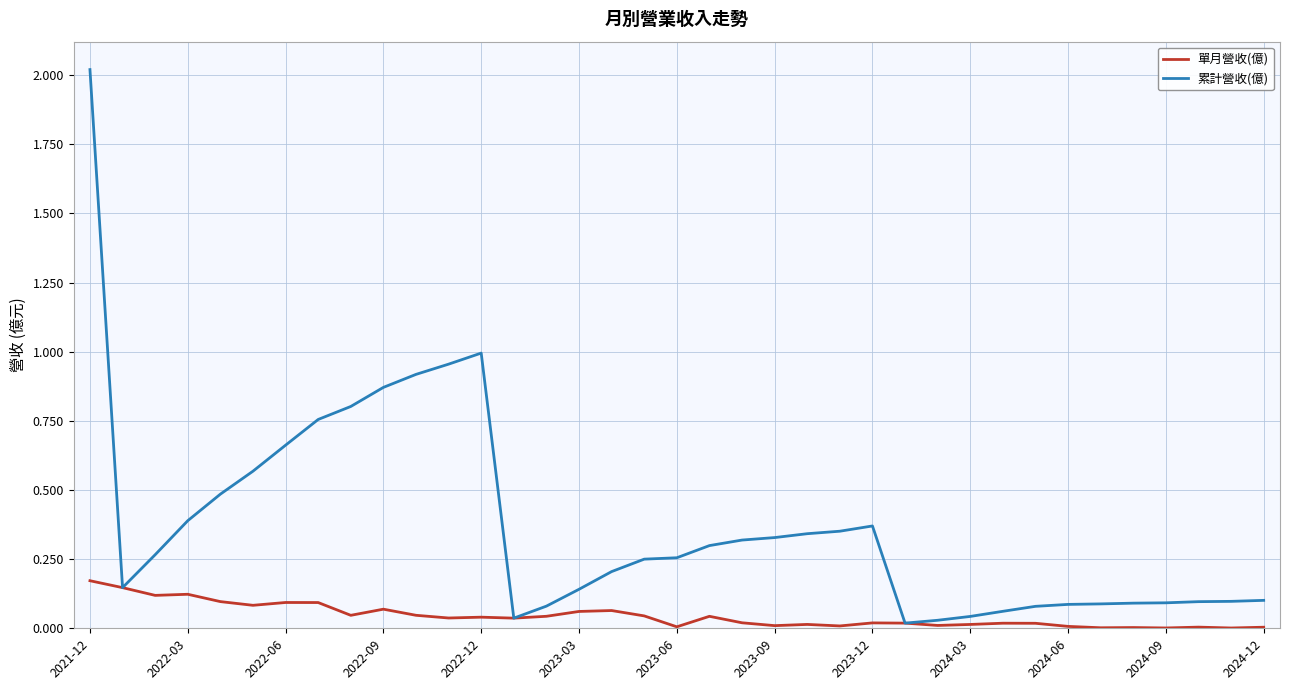

Rank the series by their maximum value, from lowest to highest.

單月營收(億), 累計營收(億)